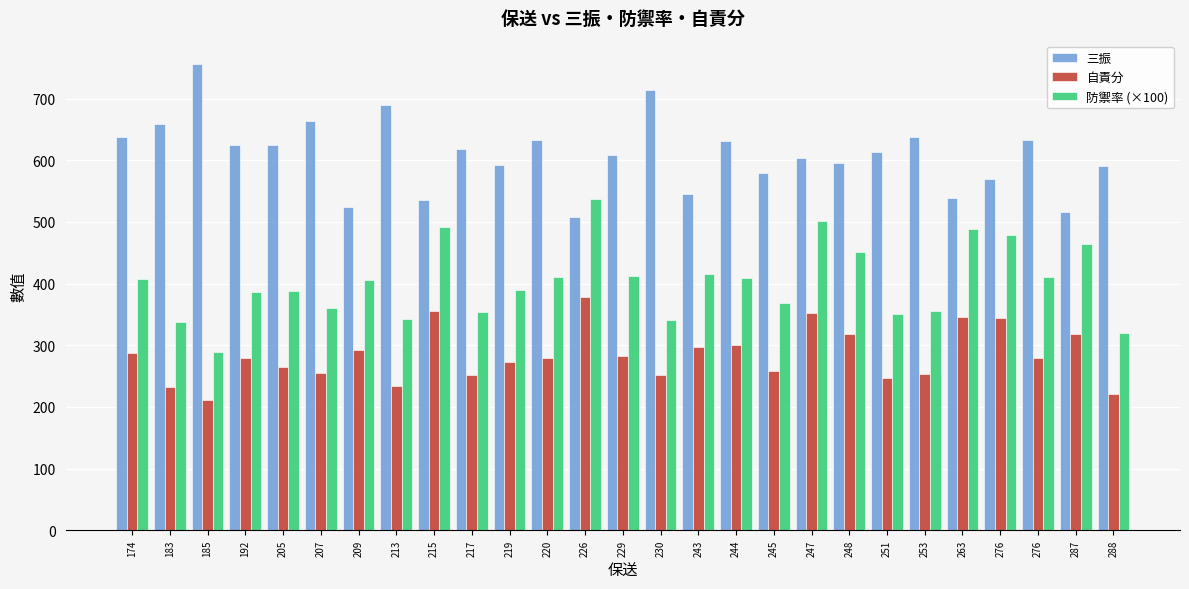

Rank the series by their maximum value, from lowest to highest.

自責分, 防禦率 (×100), 三振